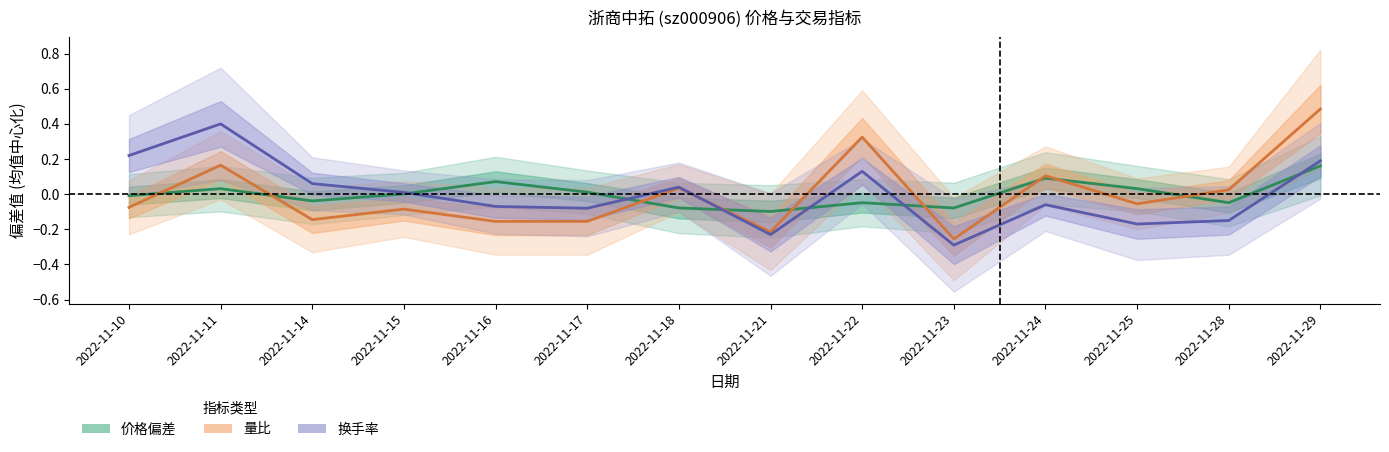

What is the difference between the 量比 values at 2022-11-17 and 2022-11-15?

0.1